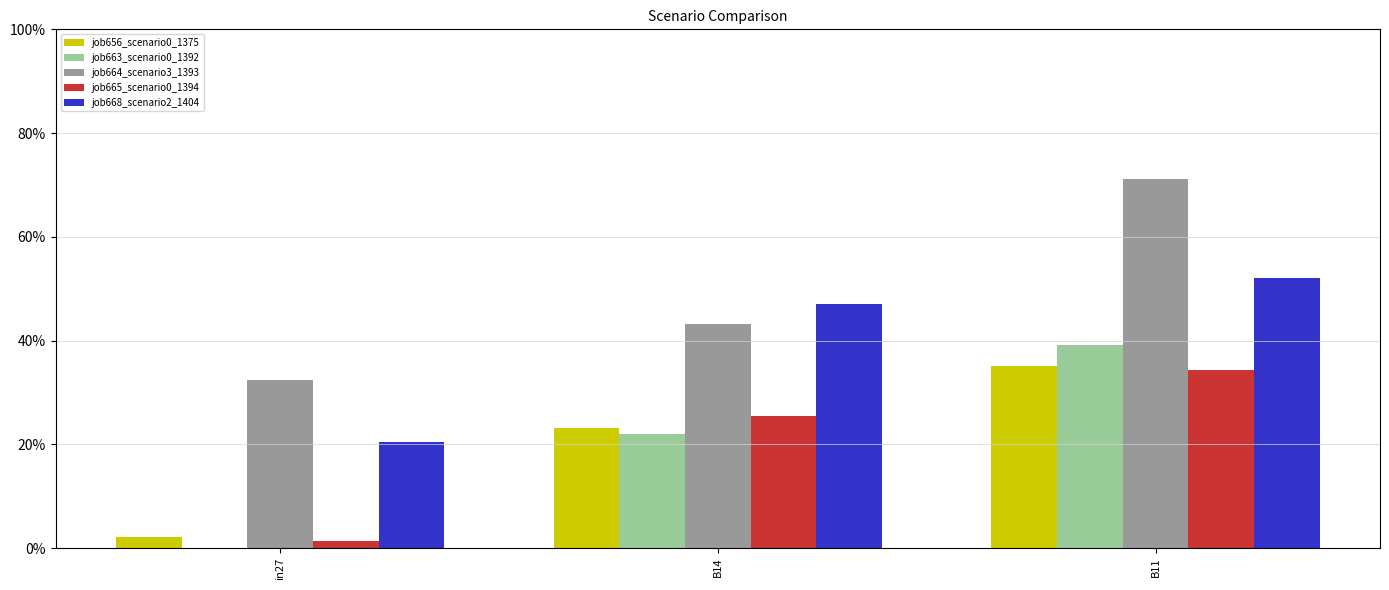

Are the bars grouped side by side (vs. stacked)?

Yes